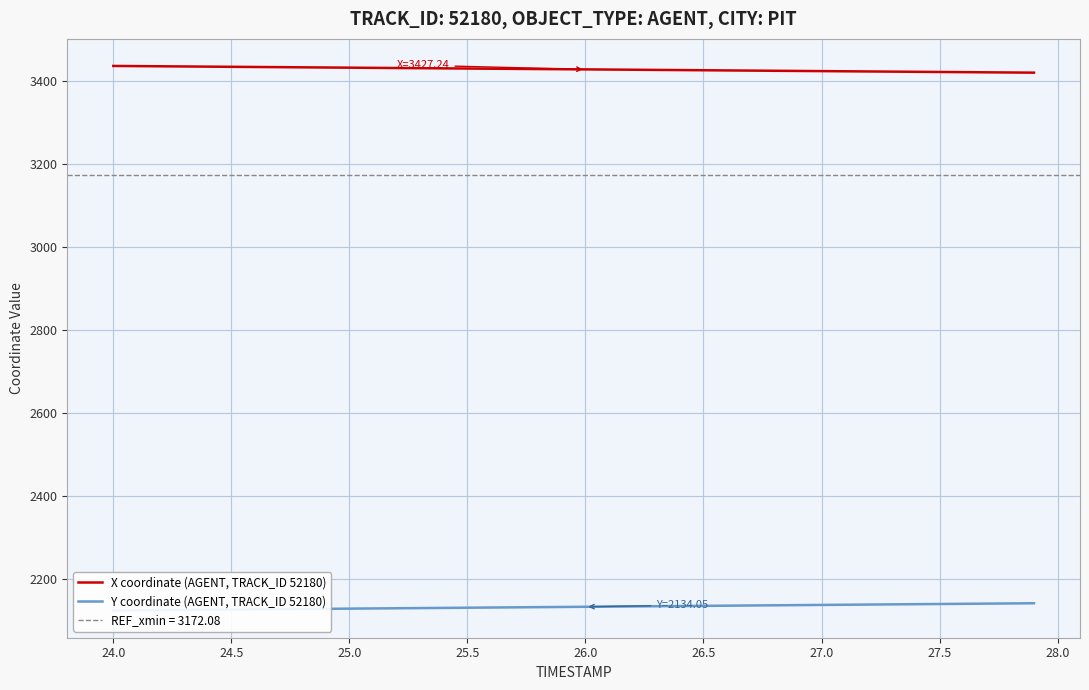

Does the chart display data point markers on the line(s)?

No